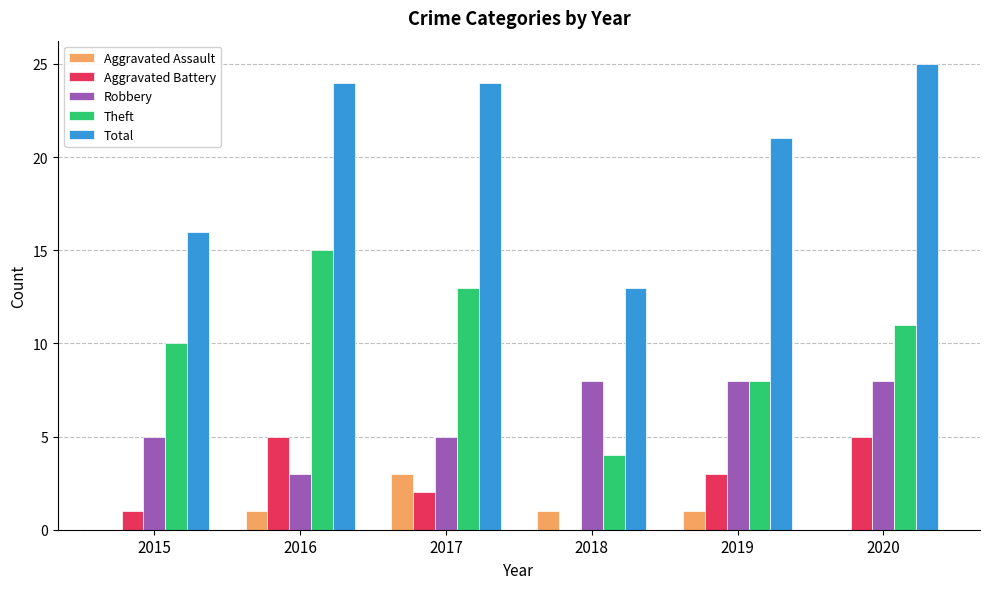

Reading right to left, extract all data points from this chart.

Aggravated Assault: 0	1	1	3	1	0
Aggravated Battery: 5	3	0	2	5	1
Robbery: 8	8	8	5	3	5
Theft: 11	8	4	13	15	10
Total: 25	21	13	24	24	16